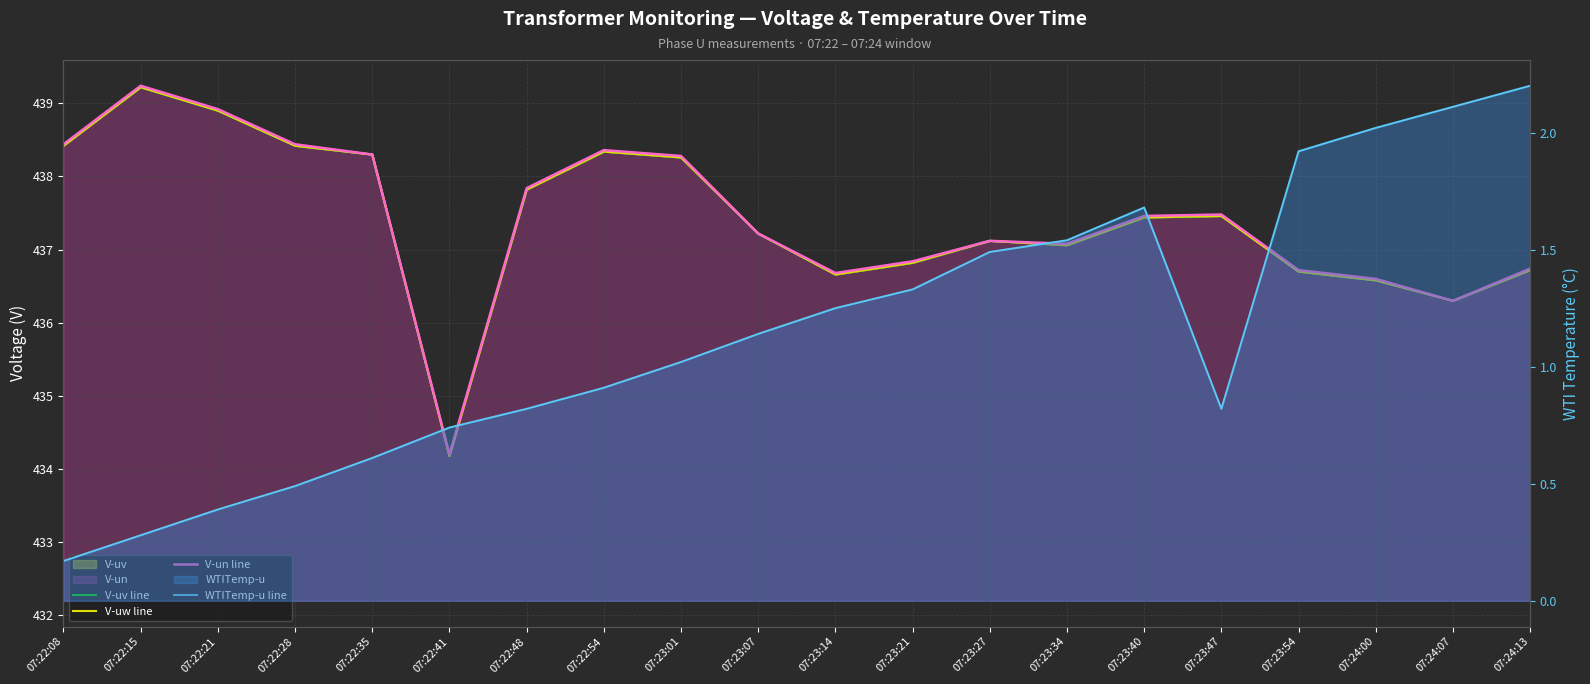

At which label does V-uw line reach its minimum?

07:22:41